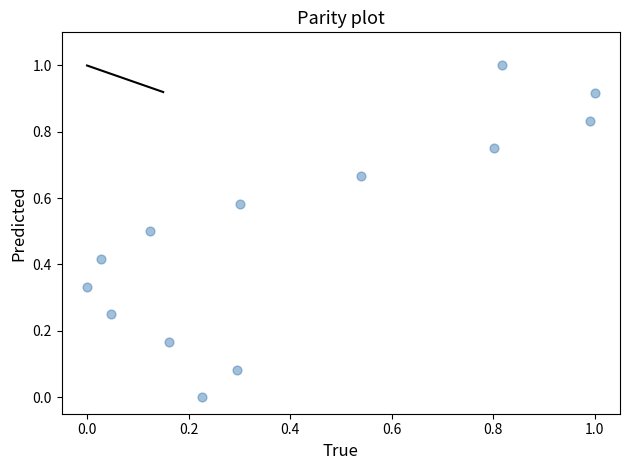

What is the range of Y values (max minus min)?

1.0